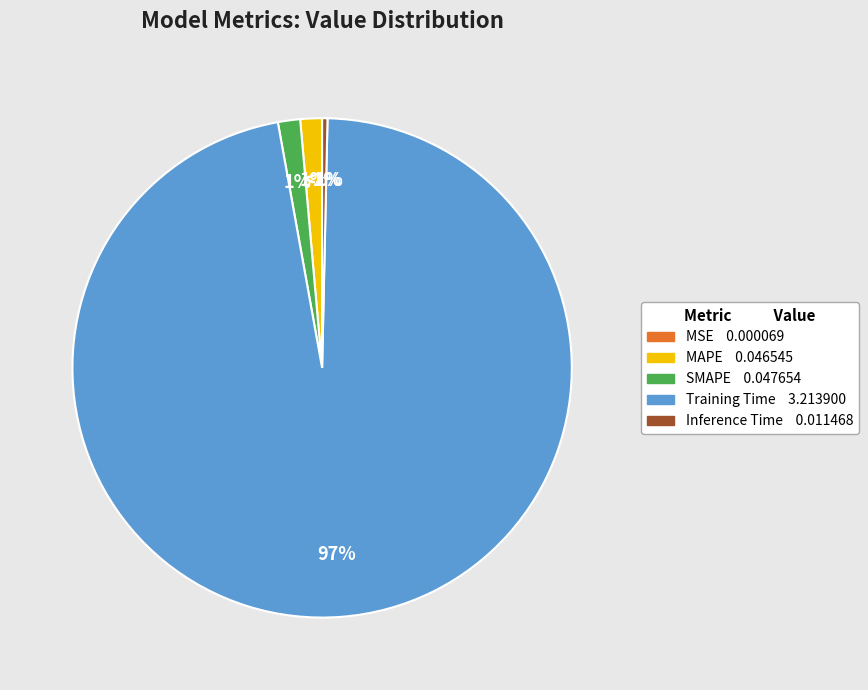

To the nearest percent, what percentage of the pie is MAPE?

1%